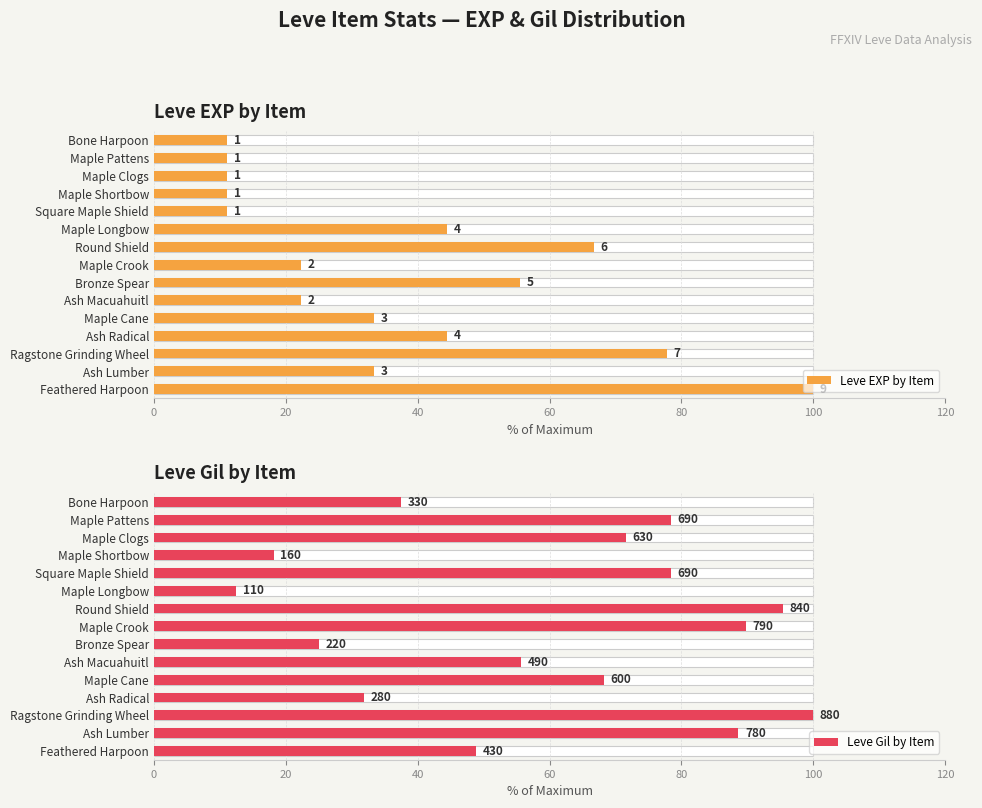

Which series changed the most between Maple Shortbow and Ash Radical?

Leve EXP by Item